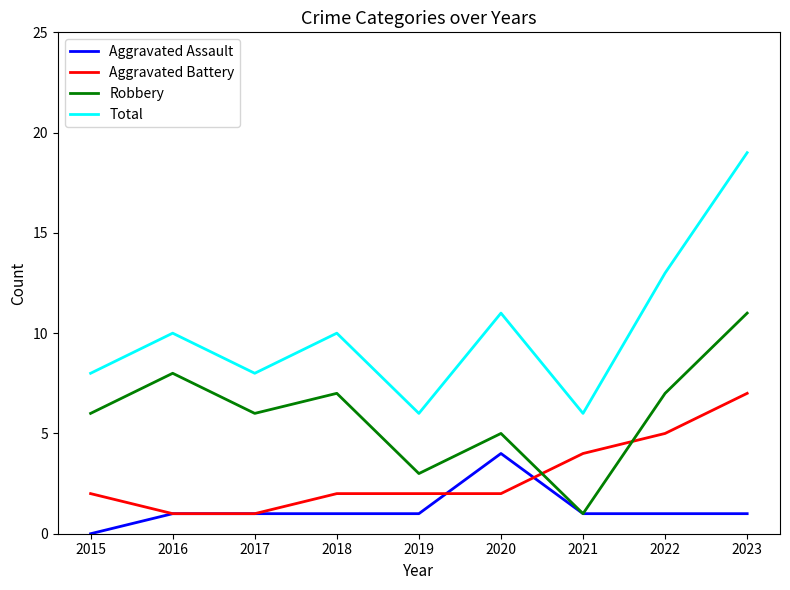

What is the approximate value of Aggravated Assault at 2020?

4